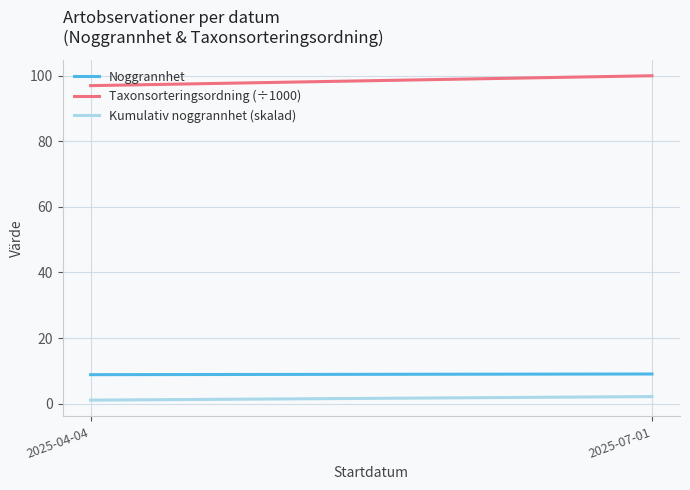

Reading right to left, list all the values displayed in this chart.

Noggrannhet: 9.0	8.8
Taxonsorteringsordning (÷1000): 100.0	97.0
Kumulativ noggrannhet (skalad): 2.1	1.1